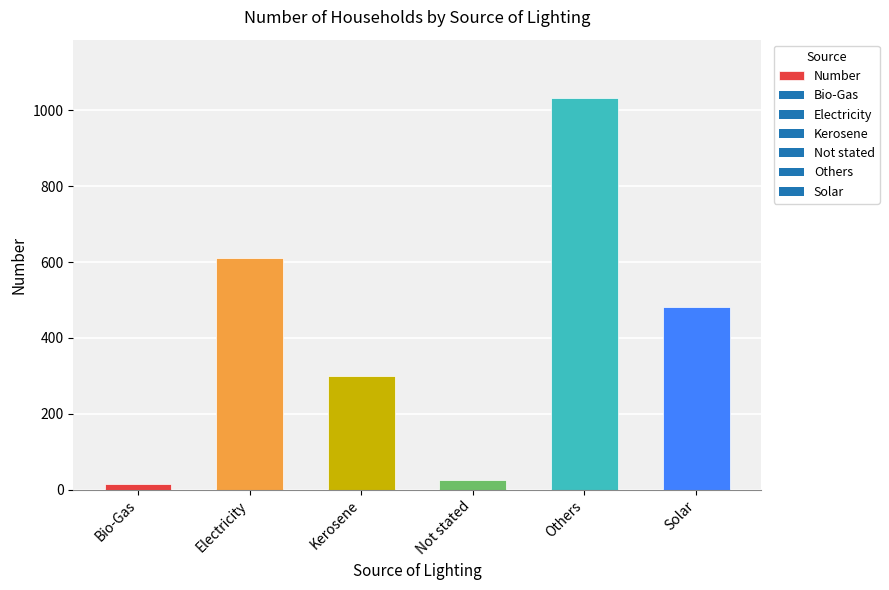

What is the value of the 6th bar from the left?

482